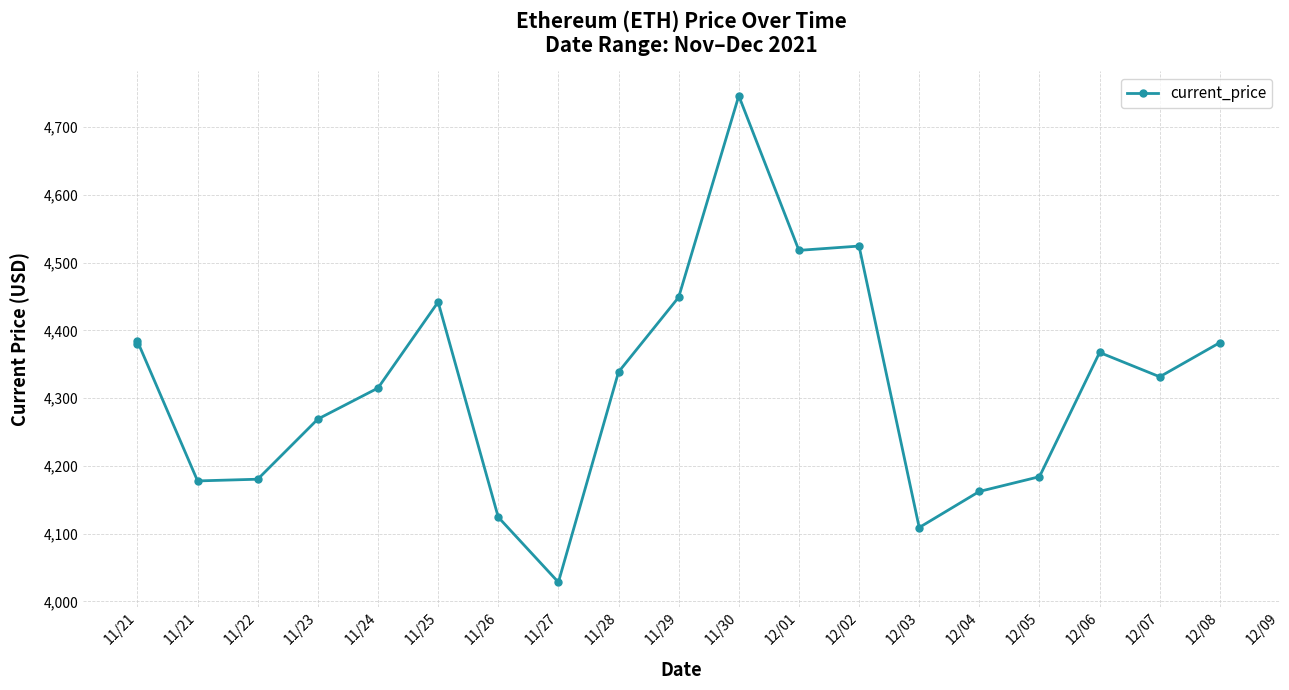

How many values are below 4338?

10